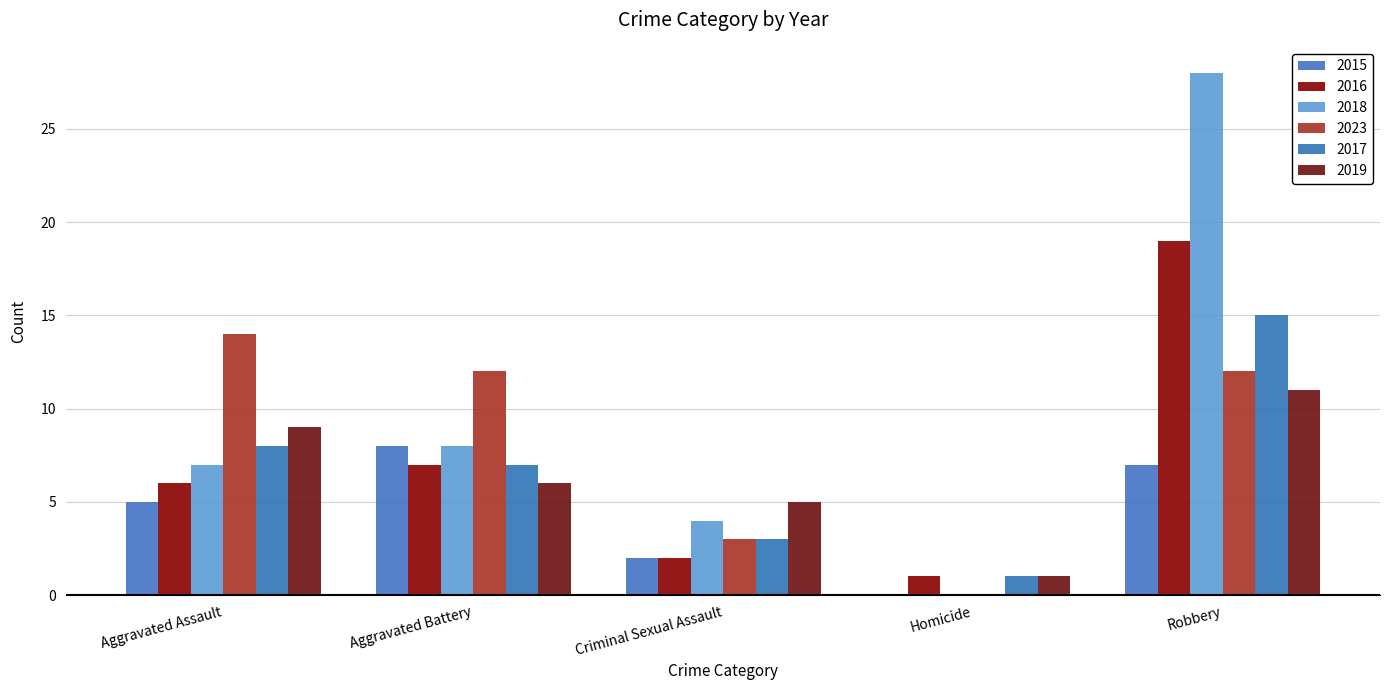

Reading left to right, what are all the values shown in this chart?

2015: Aggravated Assault=5	Aggravated Battery=8	Criminal Sexual Assault=2	Homicide=0	Robbery=7
2016: Aggravated Assault=6	Aggravated Battery=7	Criminal Sexual Assault=2	Homicide=1	Robbery=19
2018: Aggravated Assault=7	Aggravated Battery=8	Criminal Sexual Assault=4	Homicide=0	Robbery=28
2023: Aggravated Assault=14	Aggravated Battery=12	Criminal Sexual Assault=3	Homicide=0	Robbery=12
2017: Aggravated Assault=8	Aggravated Battery=7	Criminal Sexual Assault=3	Homicide=1	Robbery=15
2019: Aggravated Assault=9	Aggravated Battery=6	Criminal Sexual Assault=5	Homicide=1	Robbery=11